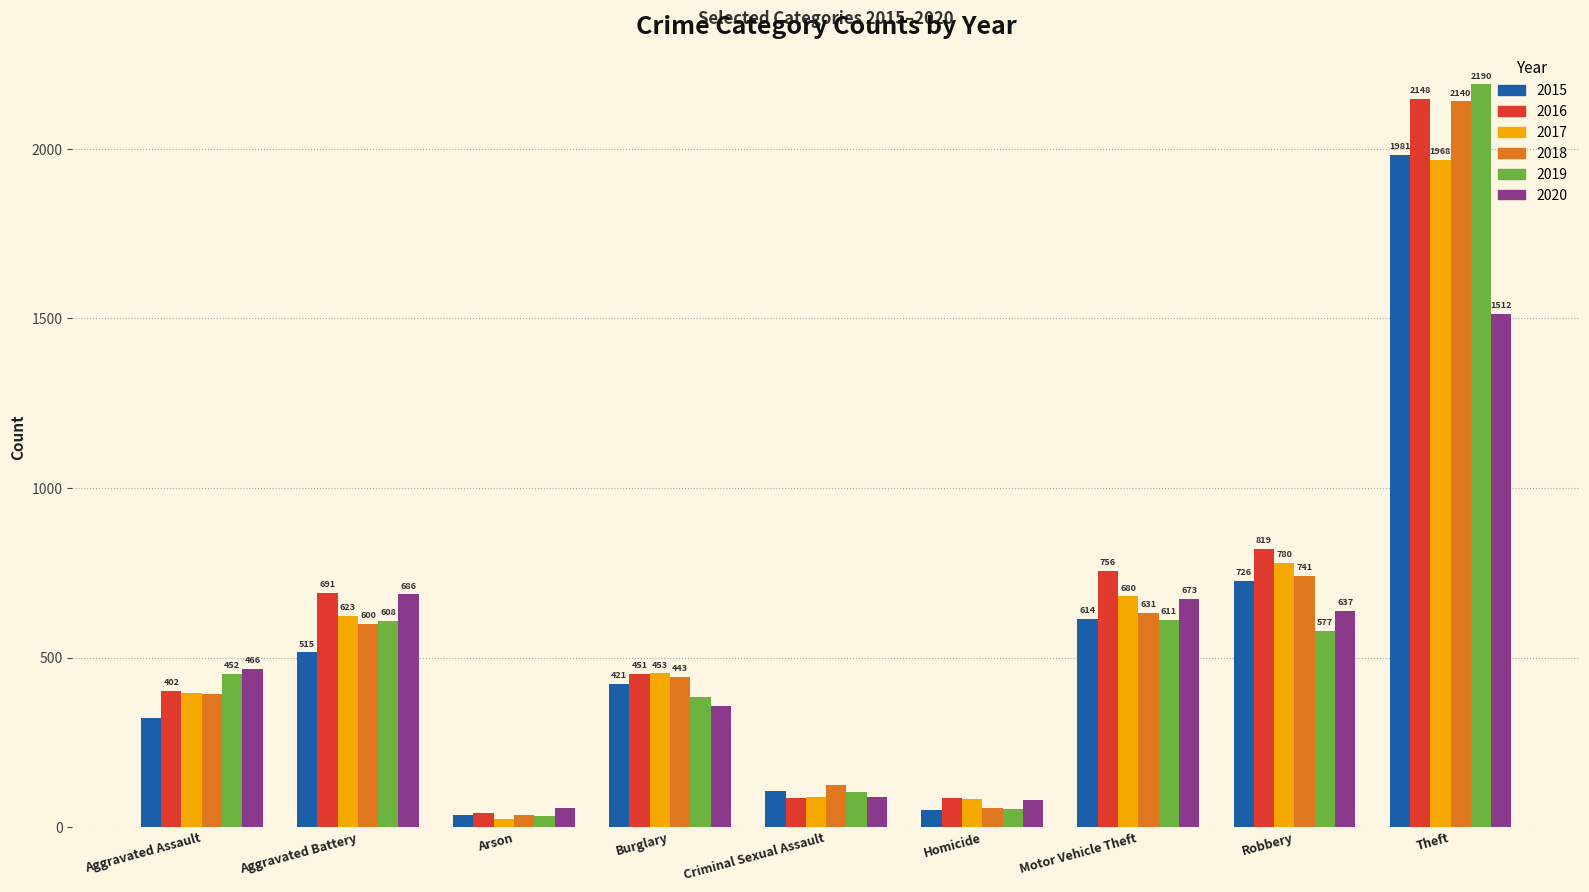

What is the minimum value shown in the chart?

23